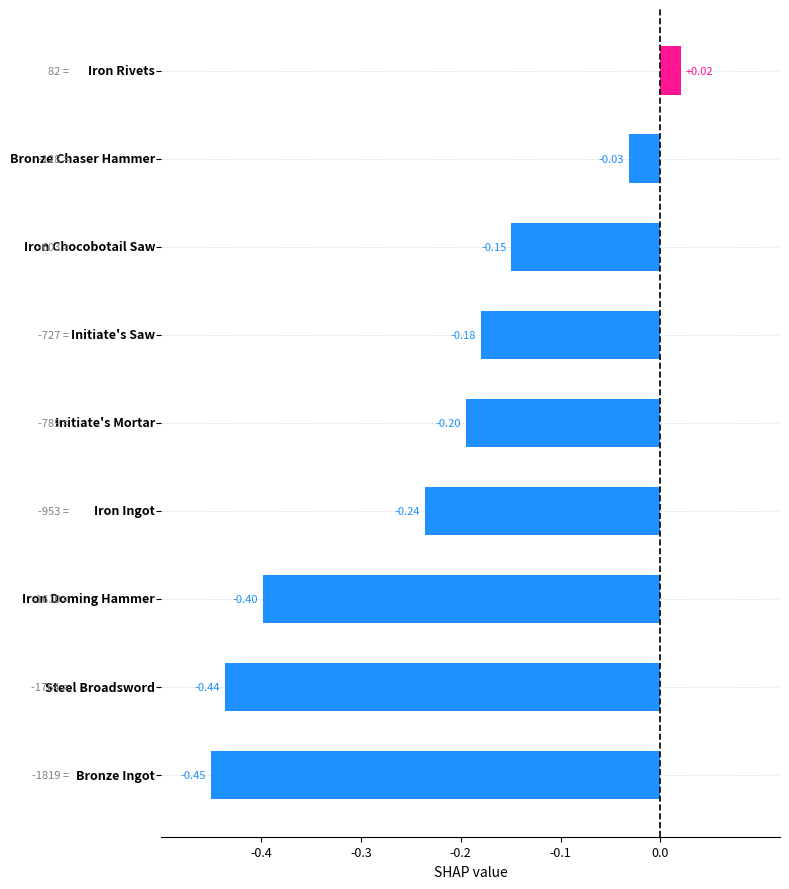

What is the sum of all values?

-2.1